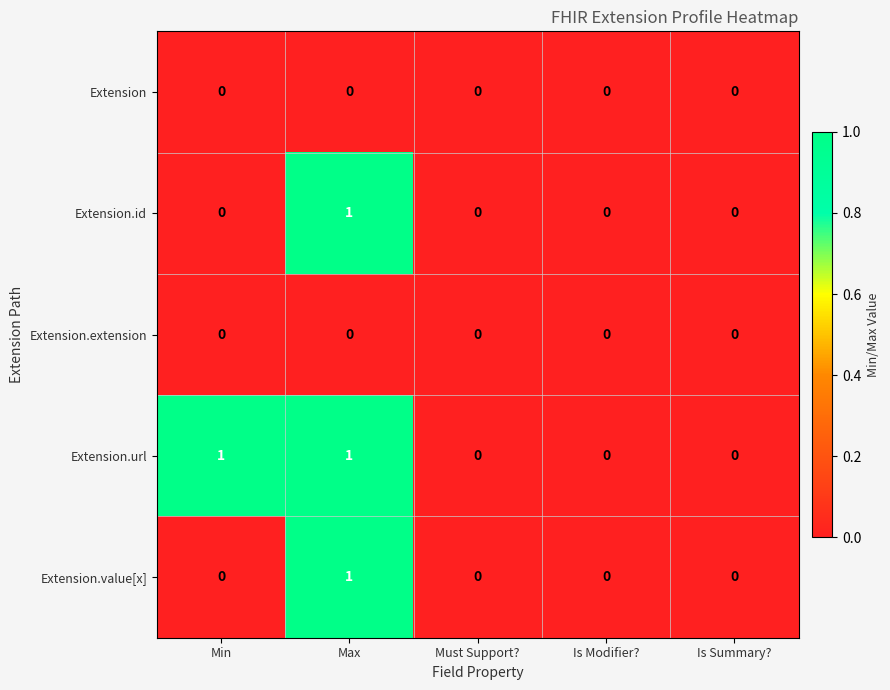

How many categories are shown in the chart?

5